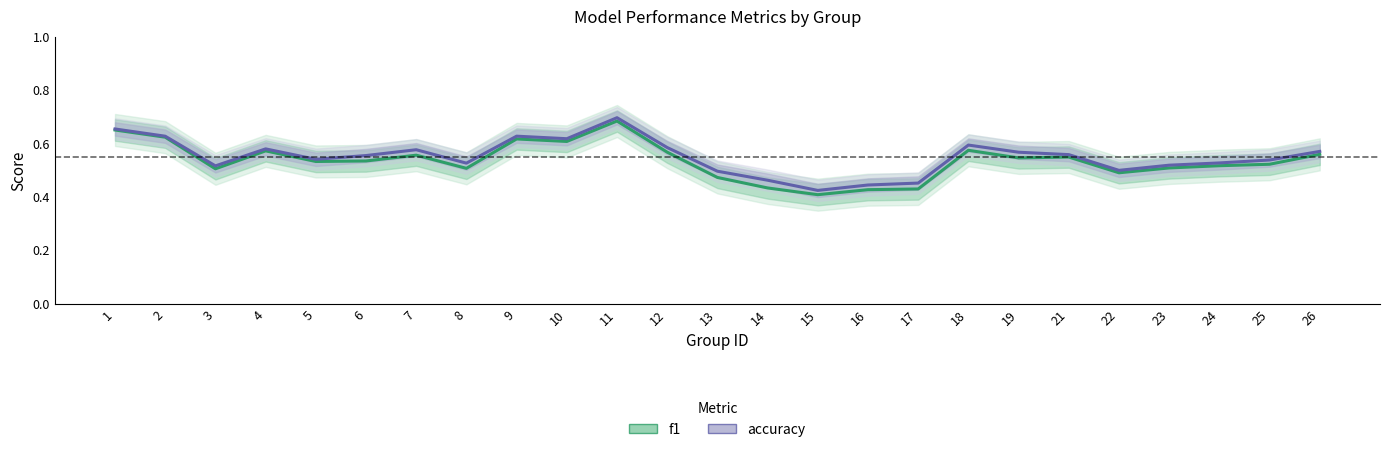

What is the maximum value shown in the chart?

0.7